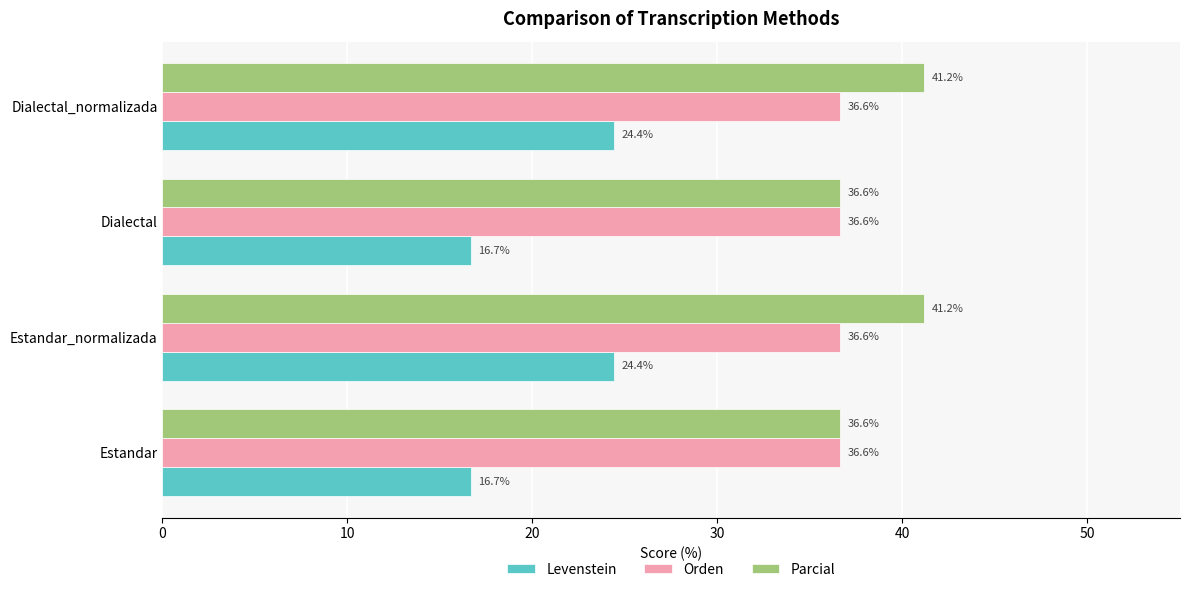

Is the value of Levenstein at Estandar_normalizada greater than the value of Parcial at Dialectal_normalizada?

No